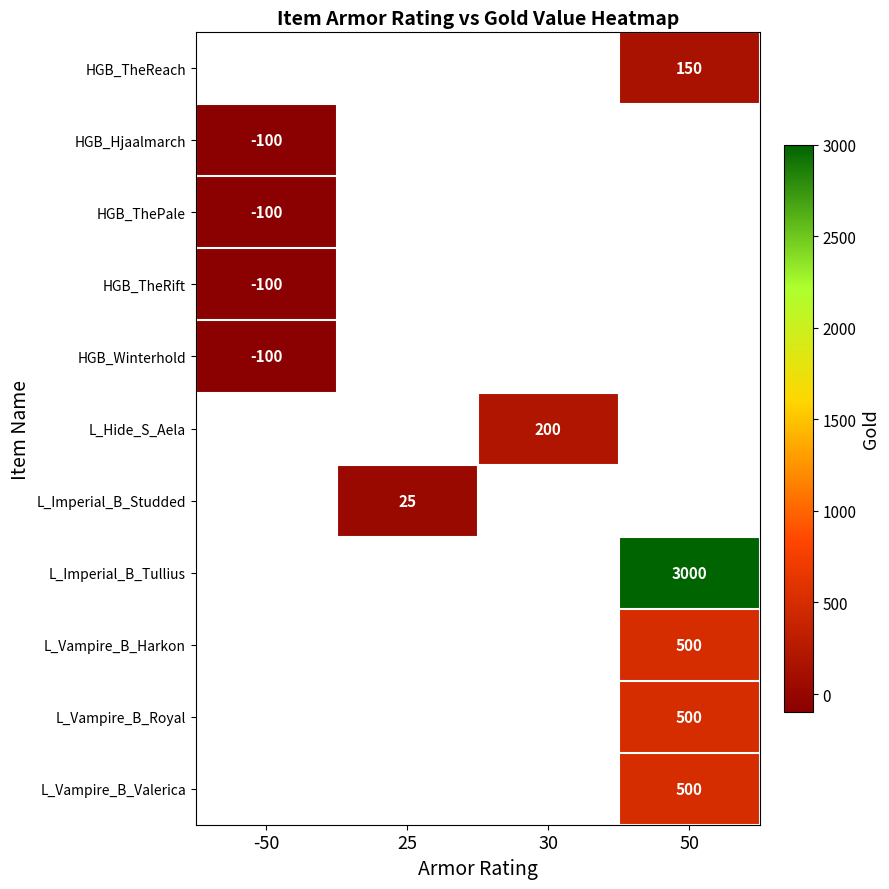

Which label corresponds to the largest value in the chart?

50